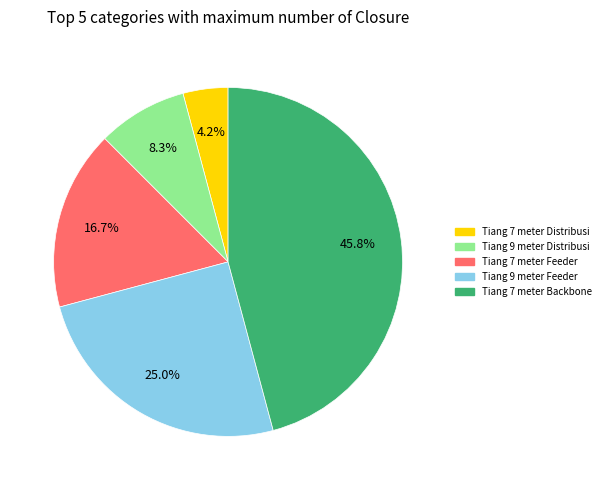

The Tiang 9 meter Distribusi slice represents 15% of the pie. True or false?

False